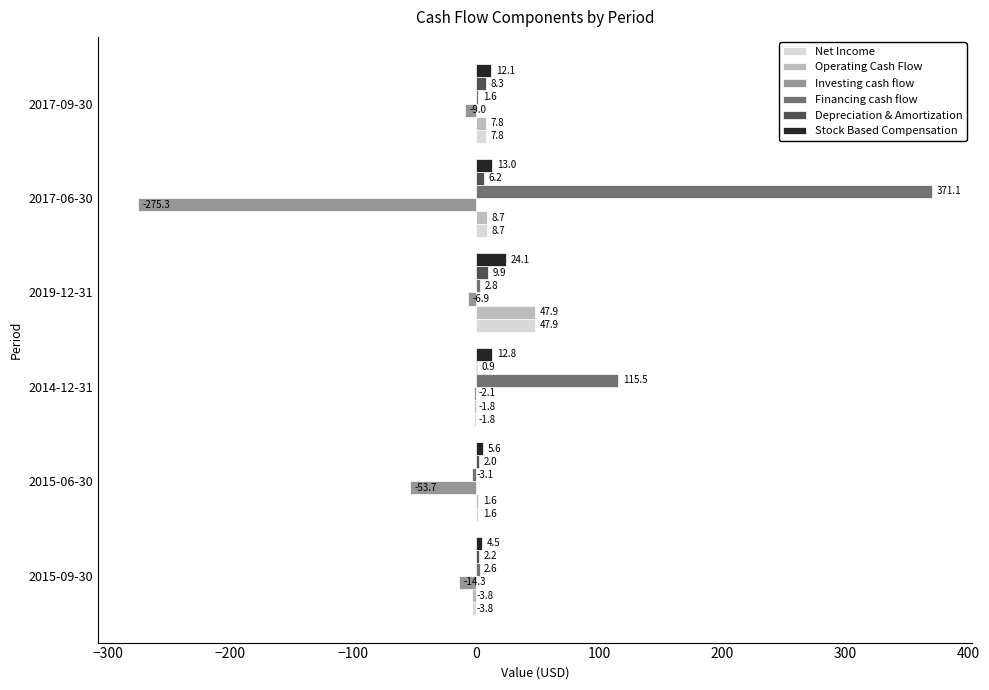

What is the sum of all Operating Cash Flow values?

60.4